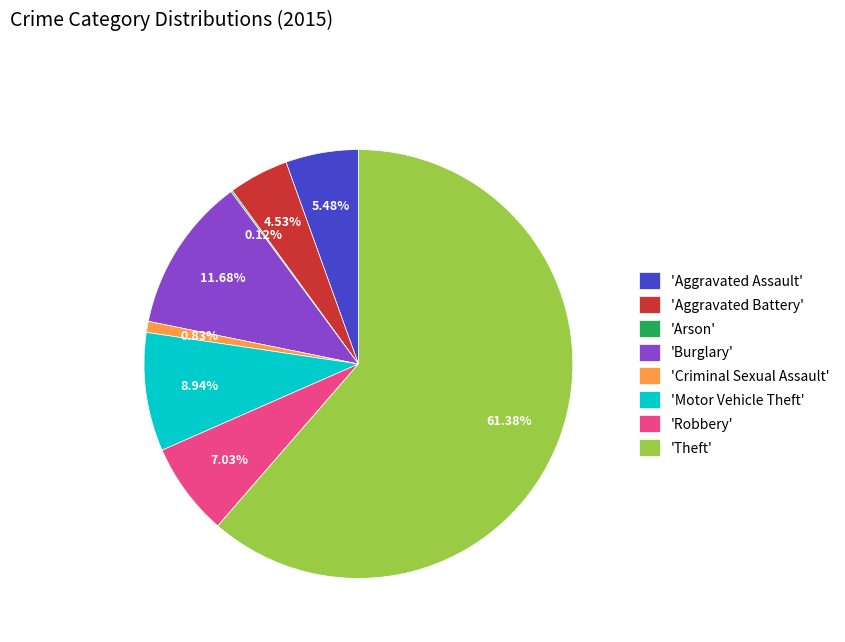

Does 'Aggravated Battery' represent more than half of the total?

No